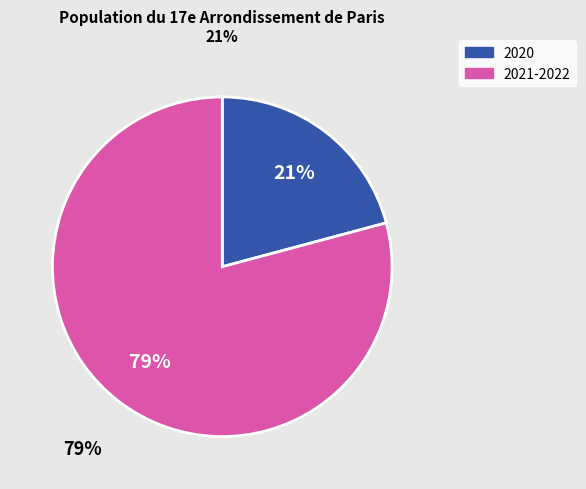

To the nearest percent, what is the difference between the largest and smallest slice percentages?

58%